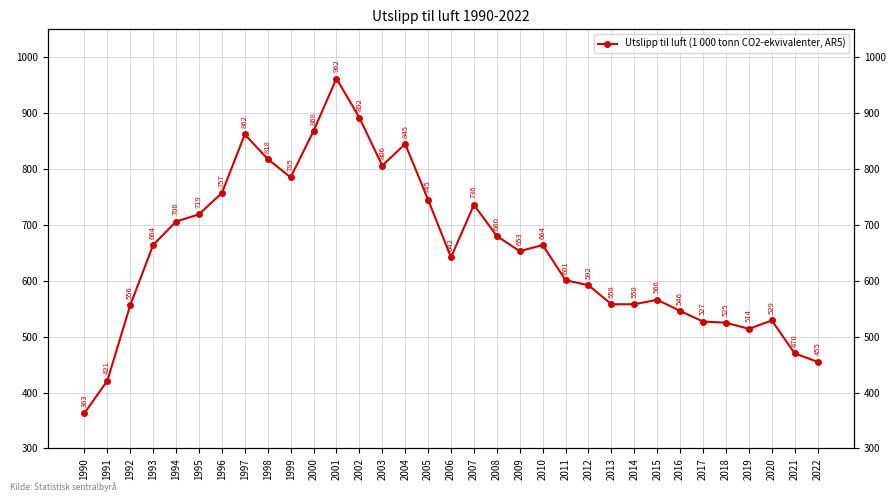

List the labels in order of value, smallest first.

1990, 1991, 2022, 2021, 2019, 2018, 2017, 2020, 2016, 1992, 2013, 2014, 2015, 2012, 2011, 2006, 2009, 1993, 2010, 2008, 1994, 1995, 2007, 2005, 1996, 1999, 2003, 1998, 2004, 1997, 2000, 2002, 2001